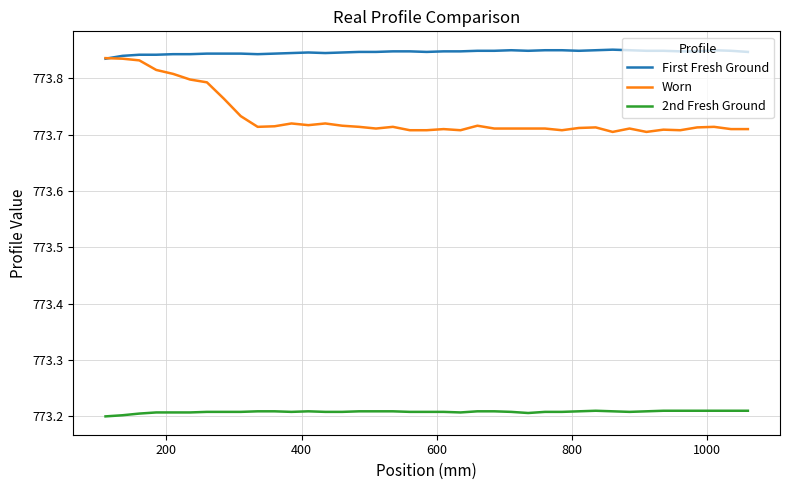

Count the number of data series in this chart.

3